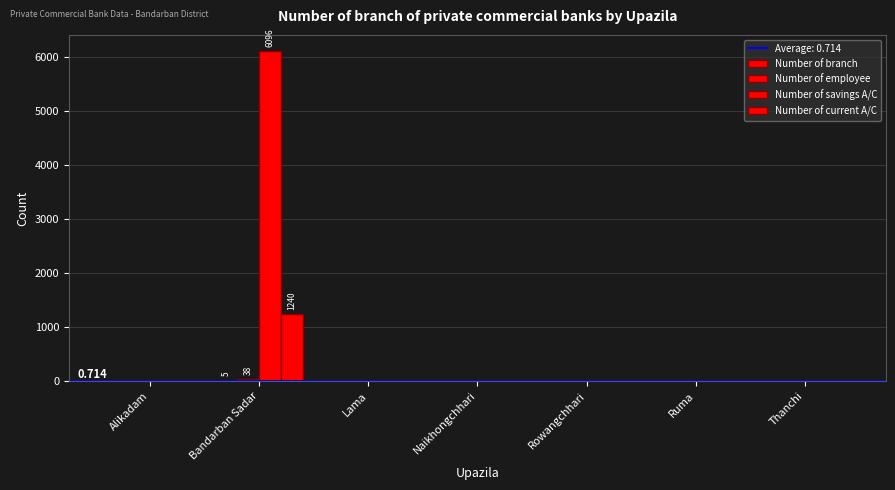

How many categories are shown in the chart?

7